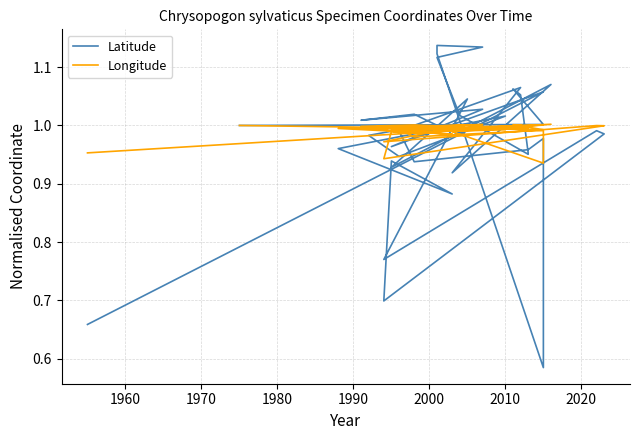

What is the total value across all series at 1960?

2.0